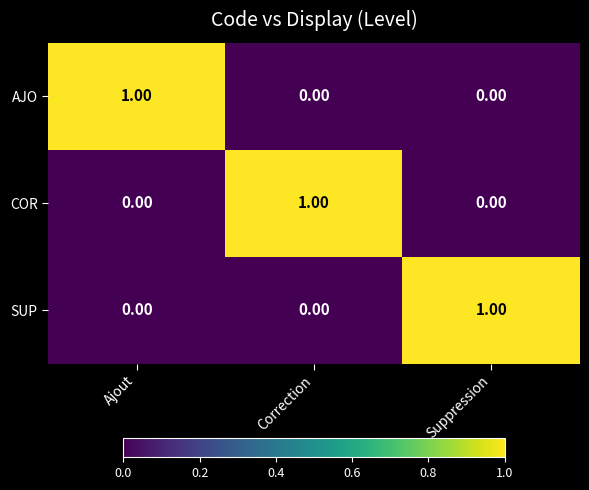

How many values in the SUP series exceed 0?

1